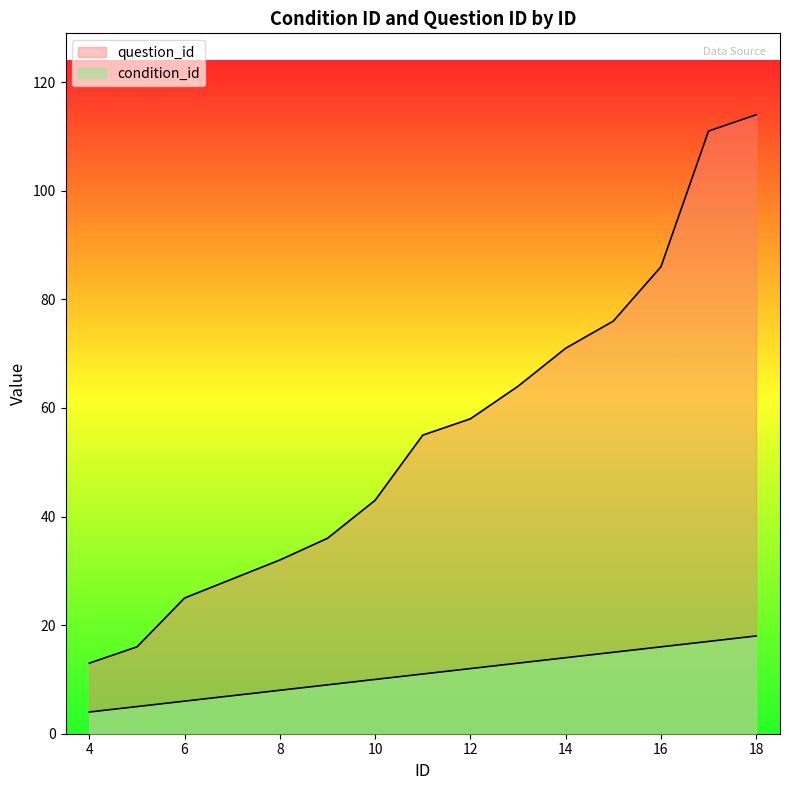

List the series in order of their peak value, lowest first.

condition_id, question_id